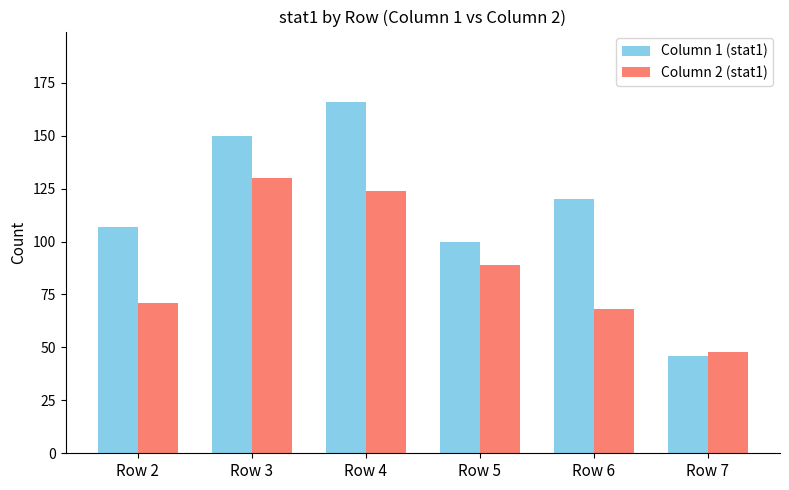

At which label does Column 2 (stat1) reach its peak?

Row 3